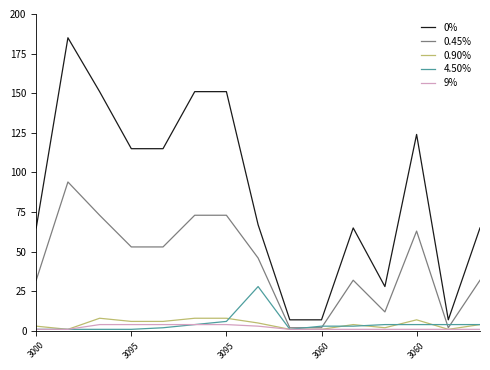

What is the maximum value shown in the chart?

185